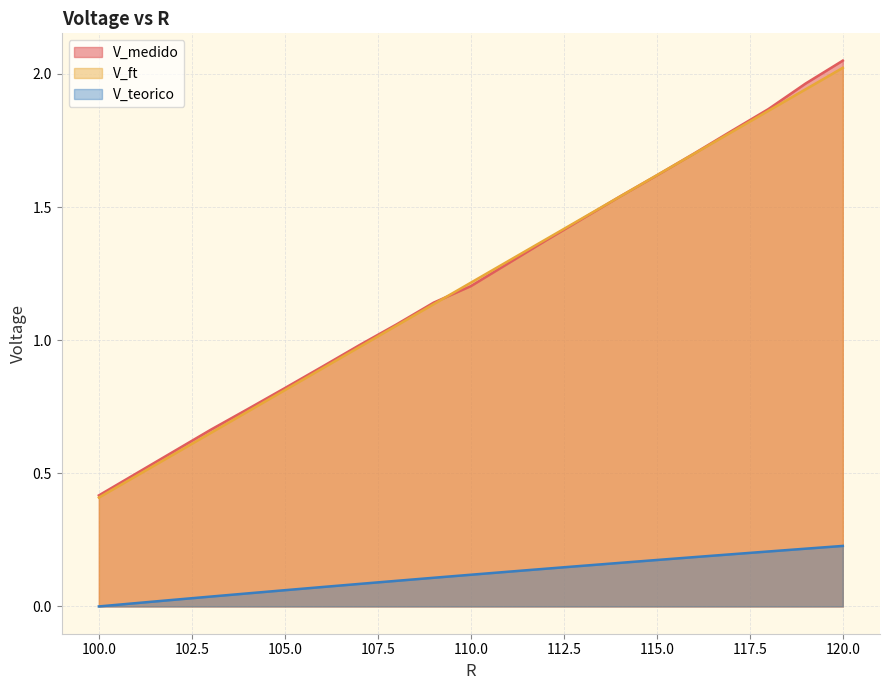

True or false: V_teorico has a value of 0.1 at 120.0.

False